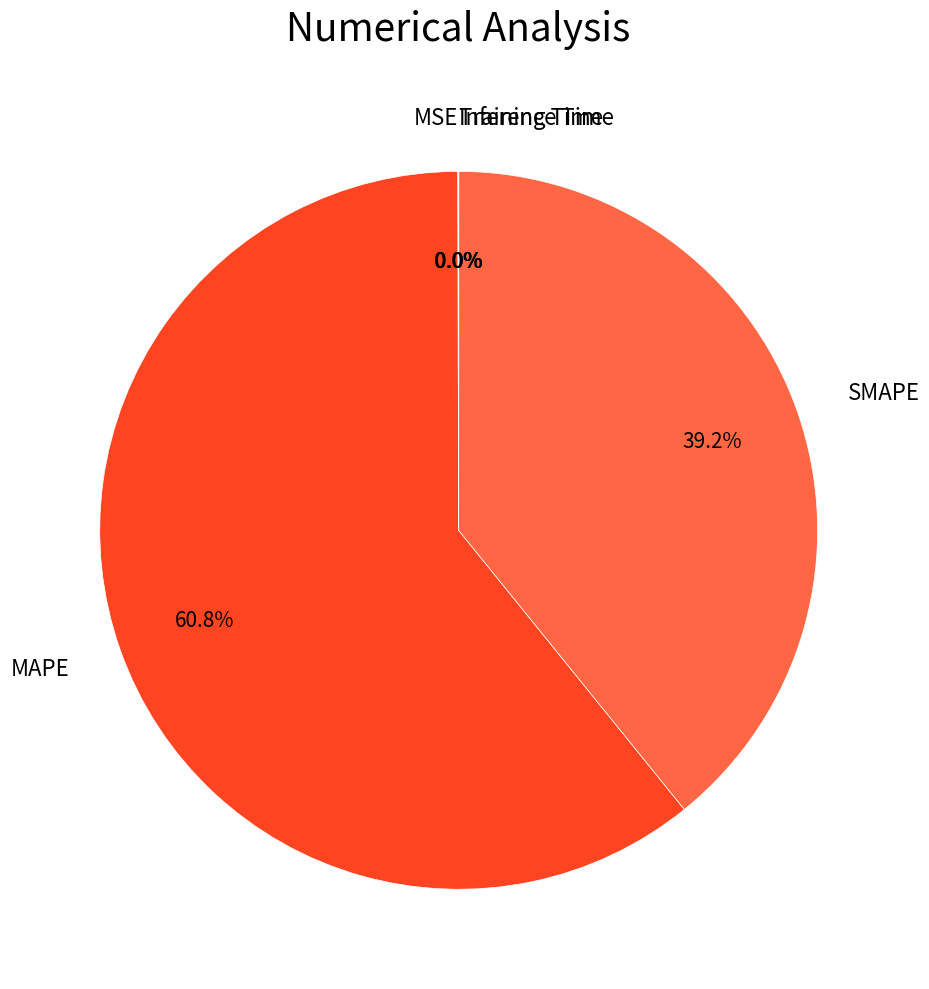

Does any single category account for the majority?

Yes